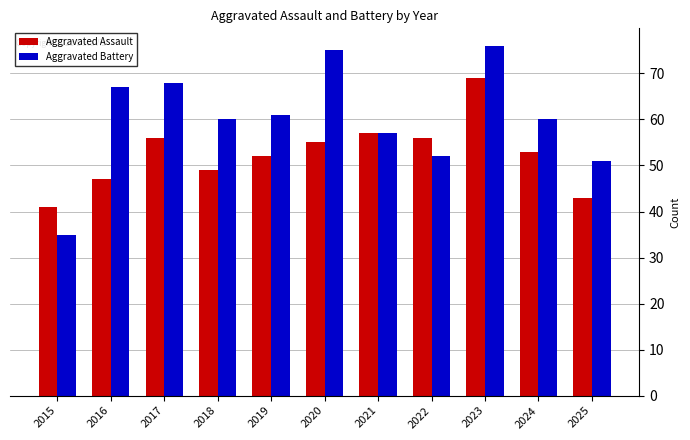

What is the difference between the second highest and minimum values in the Aggravated Assault series?

16